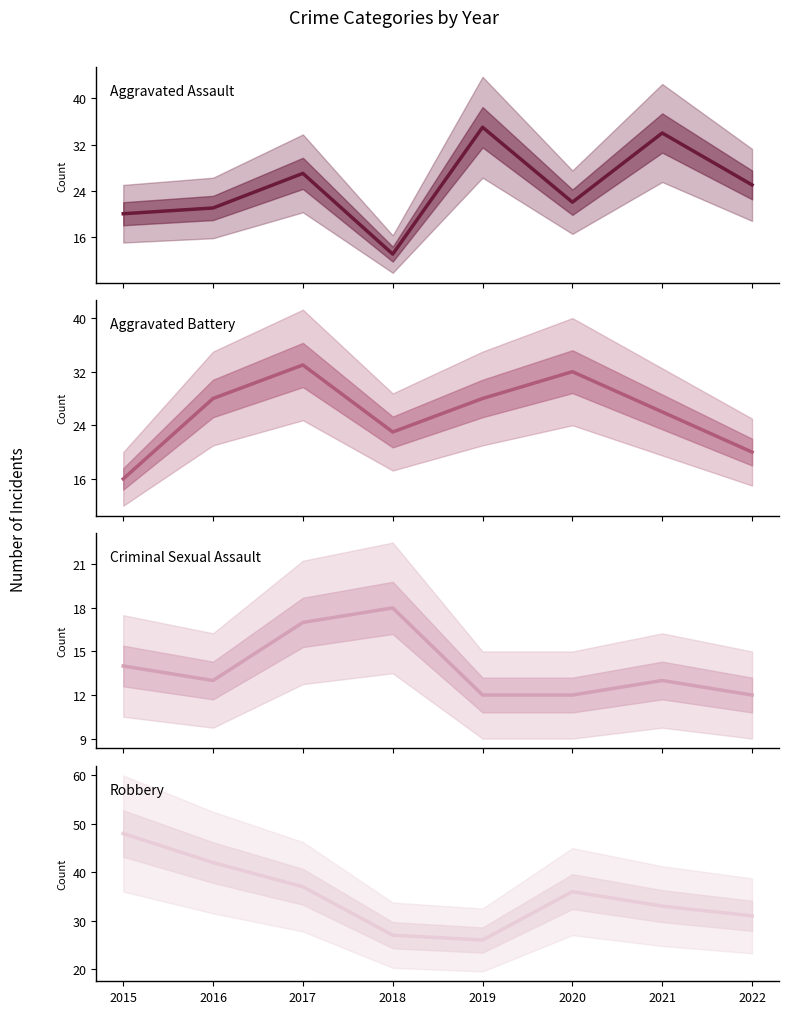

The value of Aggravated Battery at 2015 is 6. True or false?

False